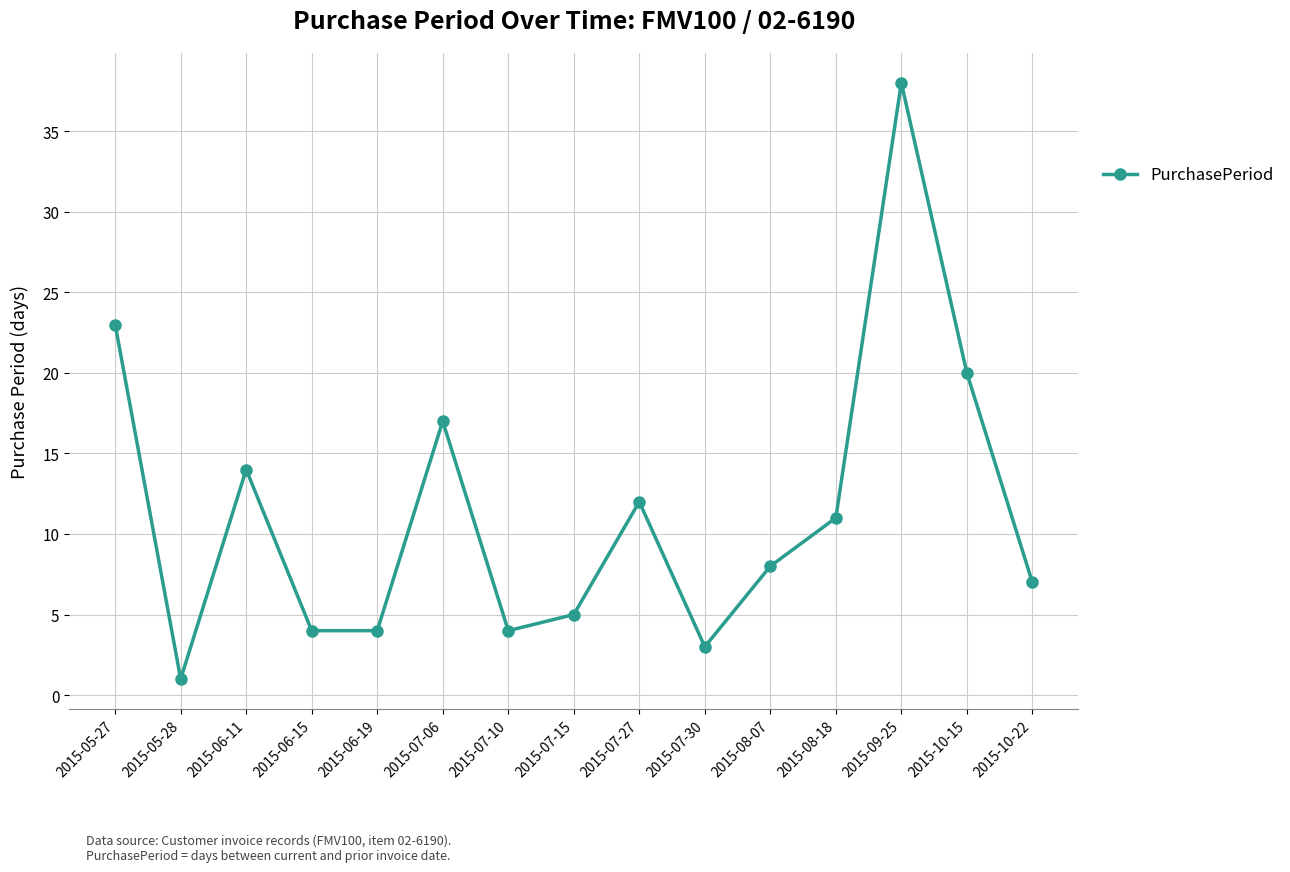

At which category does the chart reach its peak across all series?

2015-09-25